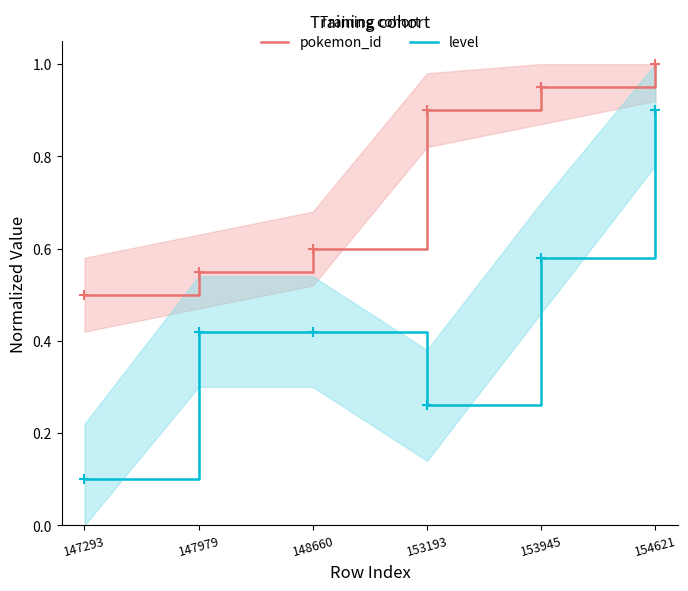

Is the value of pokemon_id at 154621 greater than the value of level at 153945?

Yes